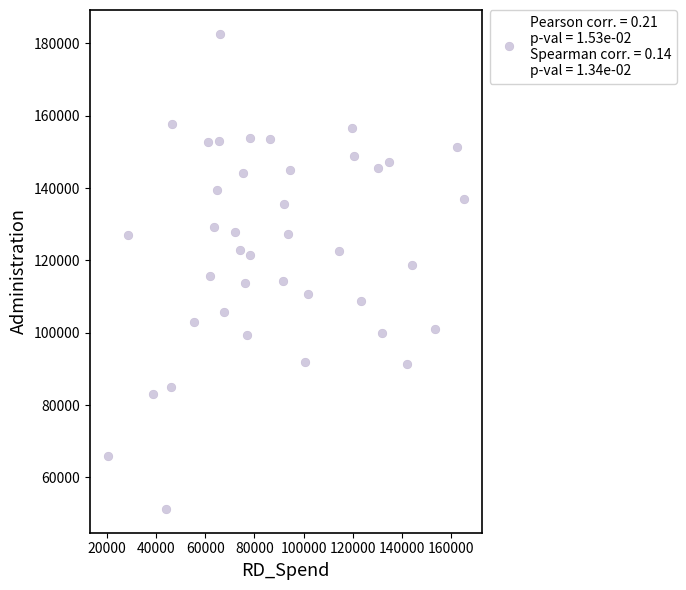

What is the range of X values (max minus min)?

145119.6